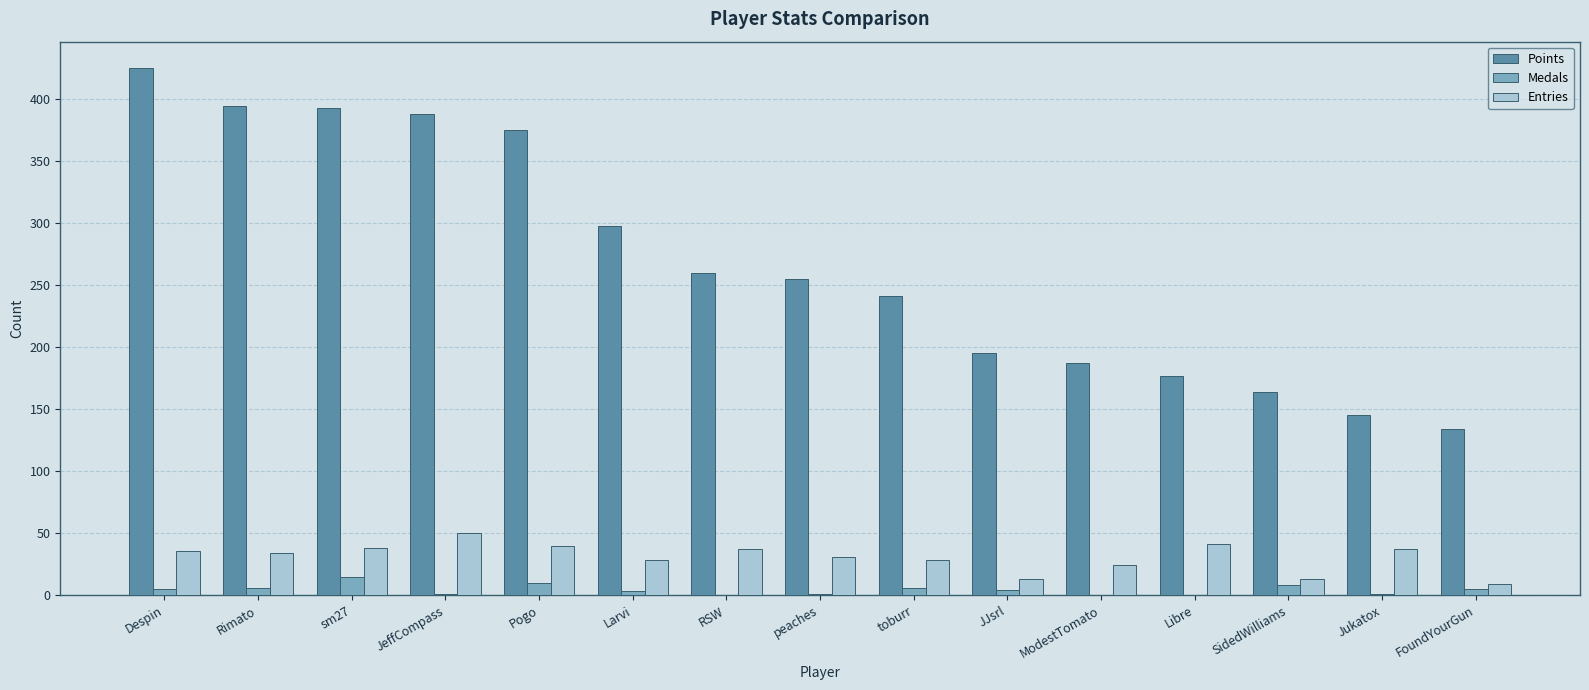

What is the highest value of the Points series?

425